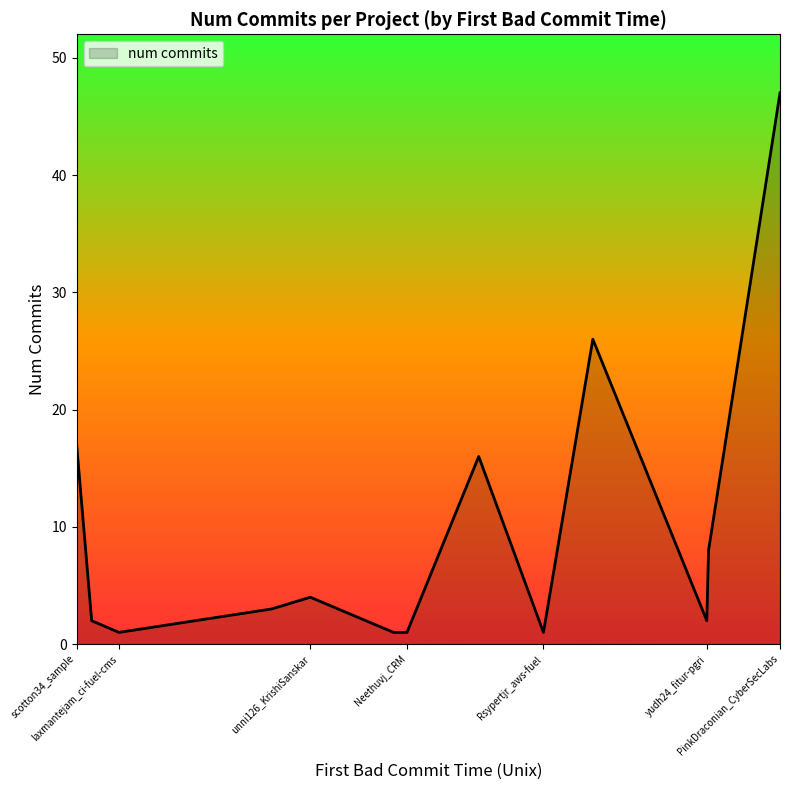

What is the difference between the maximum and minimum values?

46